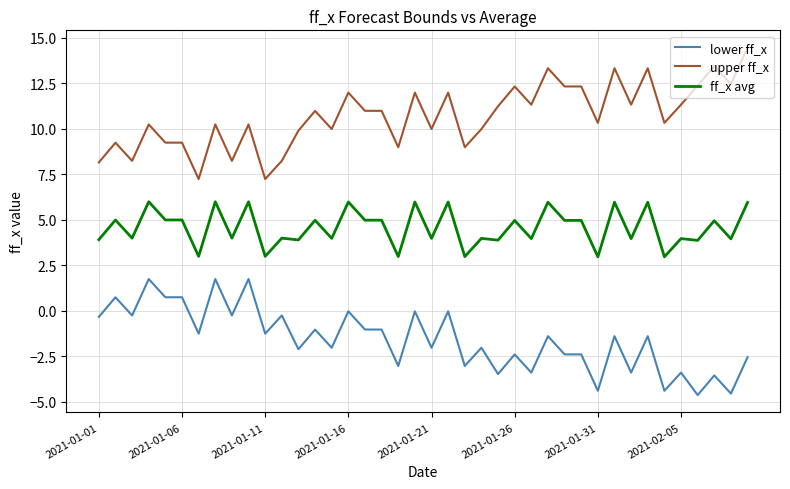

How many lines are shown in the chart?

3